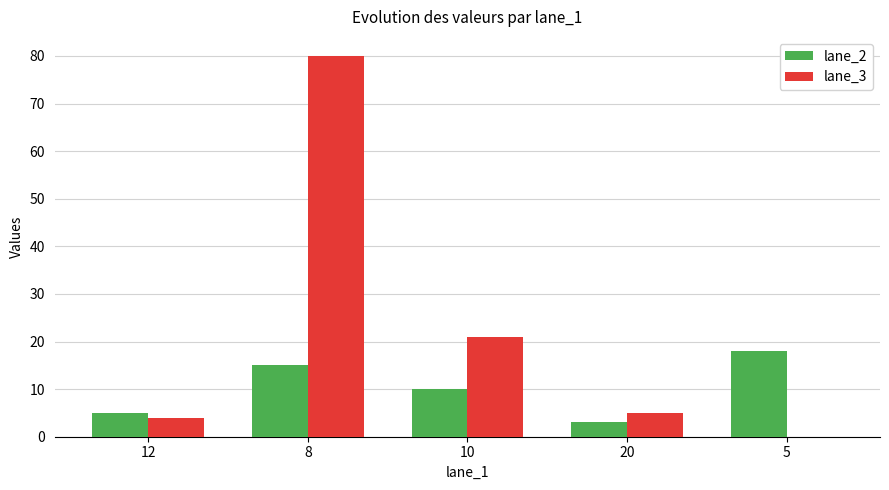

What is the sum of the lane_2 values at 8 and 20?

18